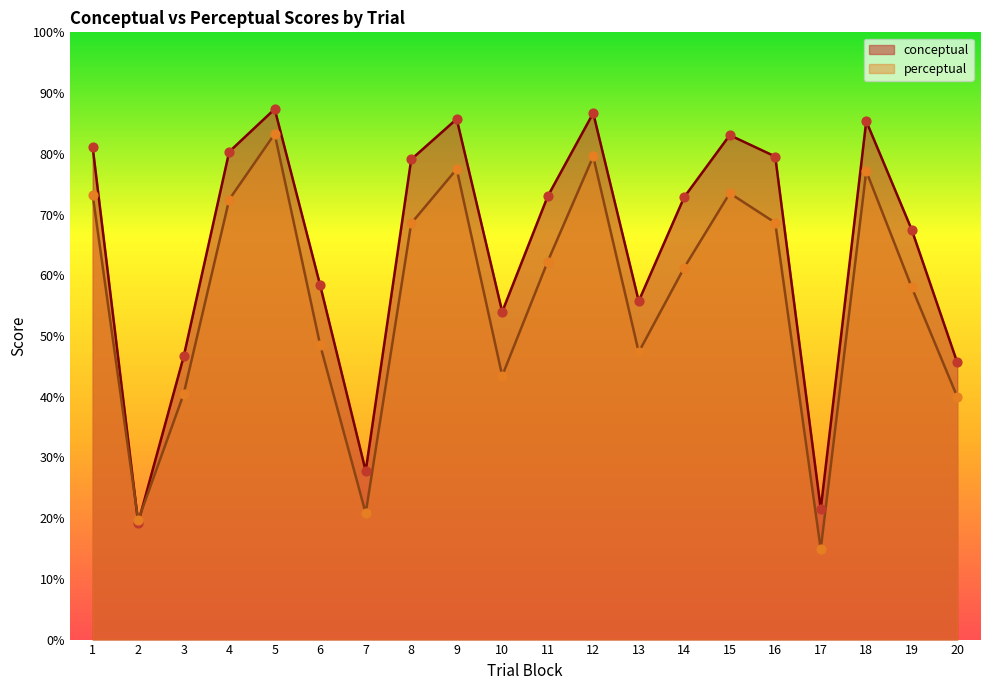

Is the value of perceptual at 11 greater than the value of conceptual at 3?

Yes